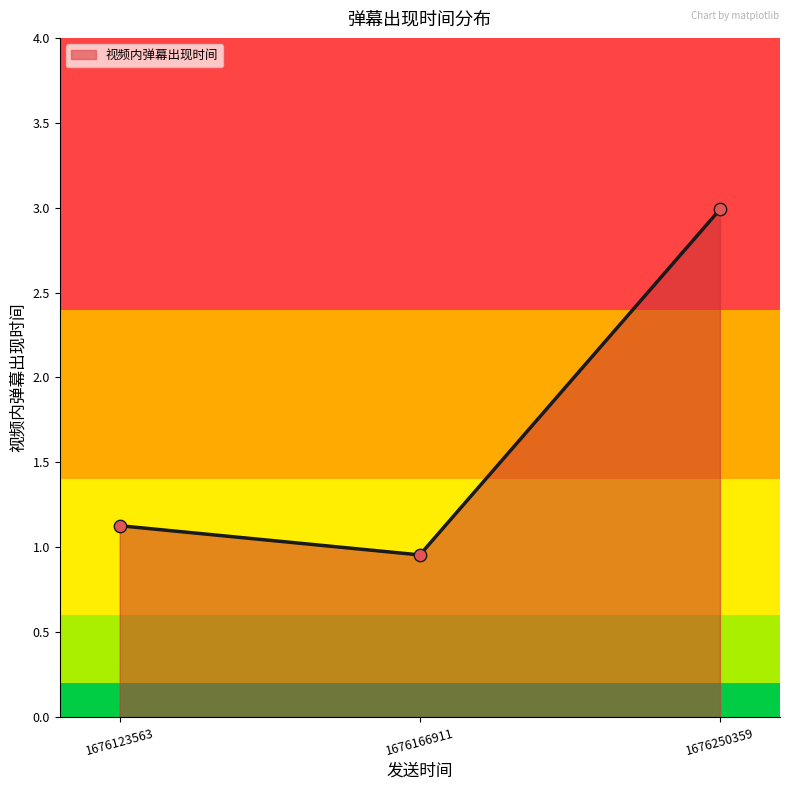

What is the ratio of the value at 1676166911 to the value at 1676250359?

0.3